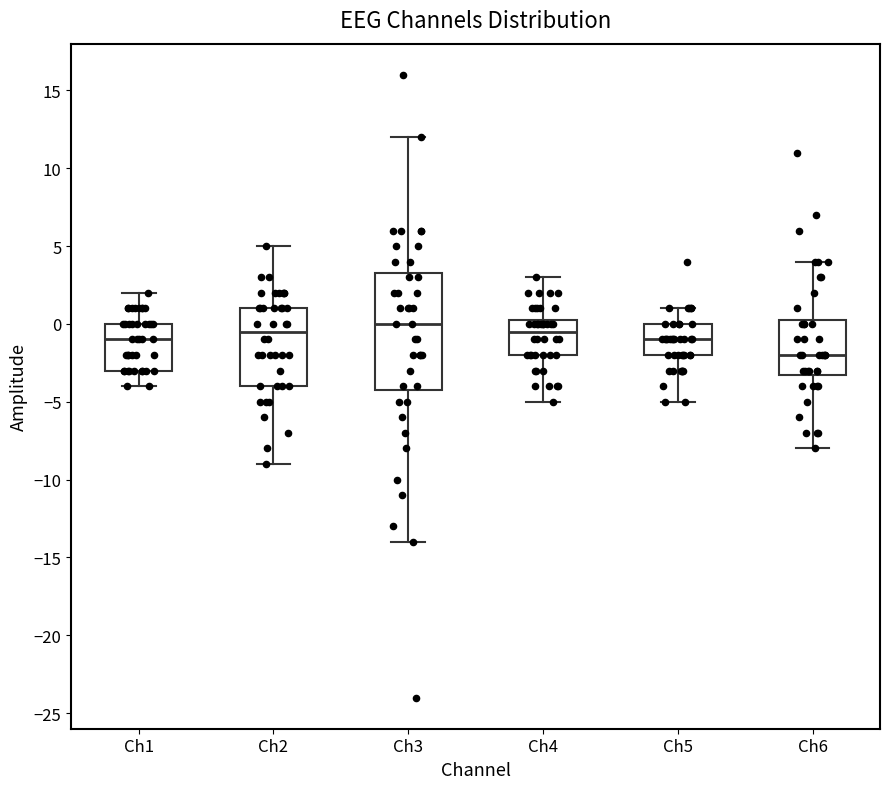

Which box is the tallest, from its lower edge to its upper edge?

Ch3